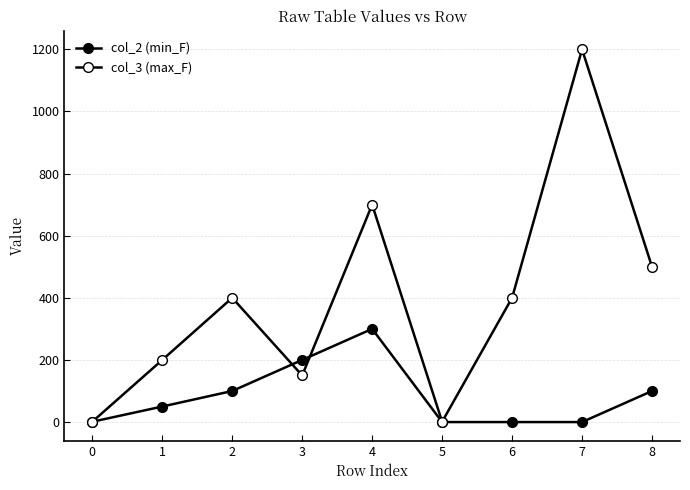

What is the total value across all series at 2?

500